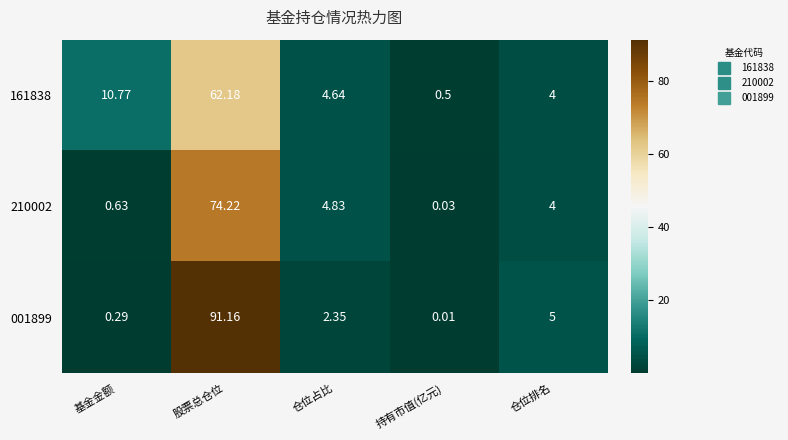

Is the value of 001899 at 持有市值(亿元) greater than the value of 210002 at 仓位占比?

No